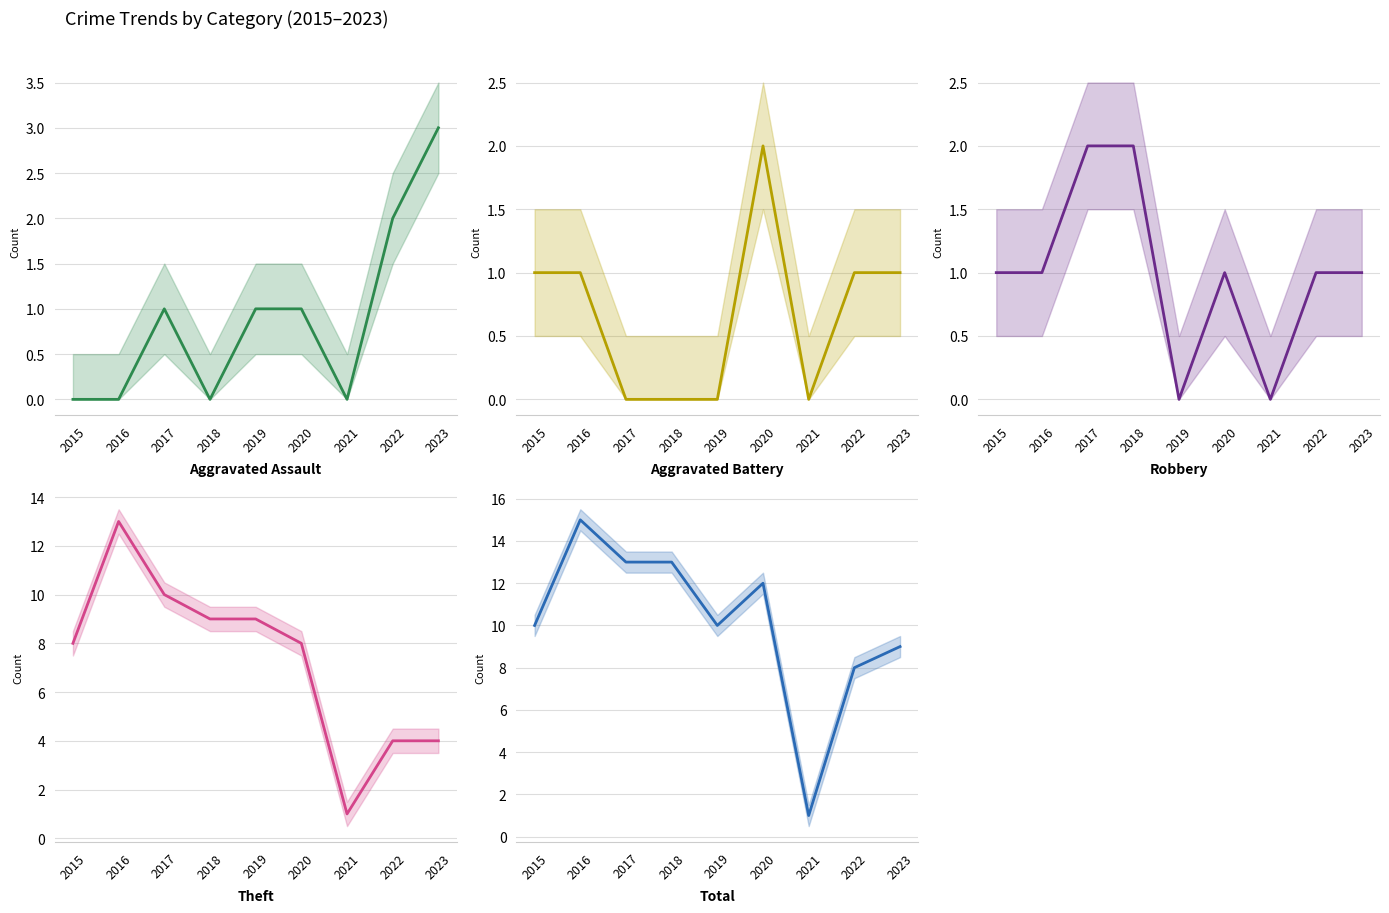

Is the value of Robbery at 2021 greater than the value of Aggravated Assault at 2021?

No